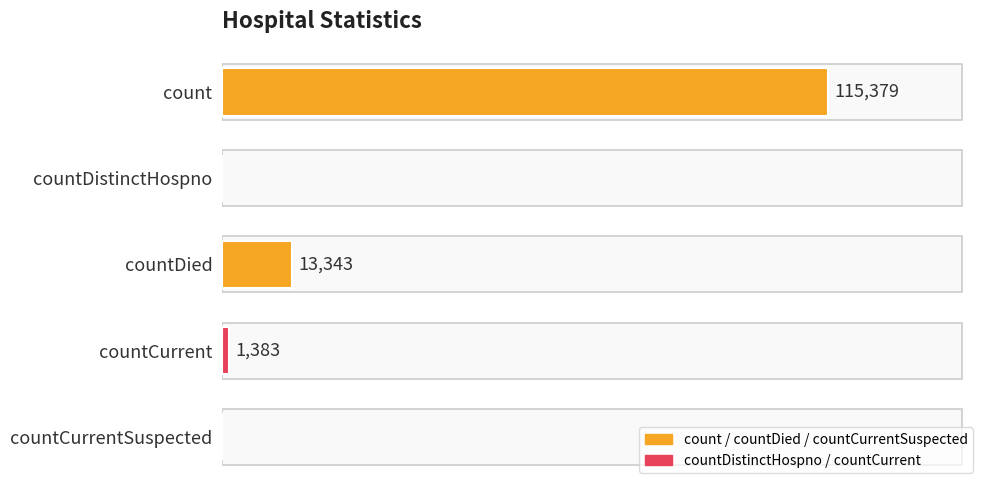

At which category does the chart reach its peak across all series?

count